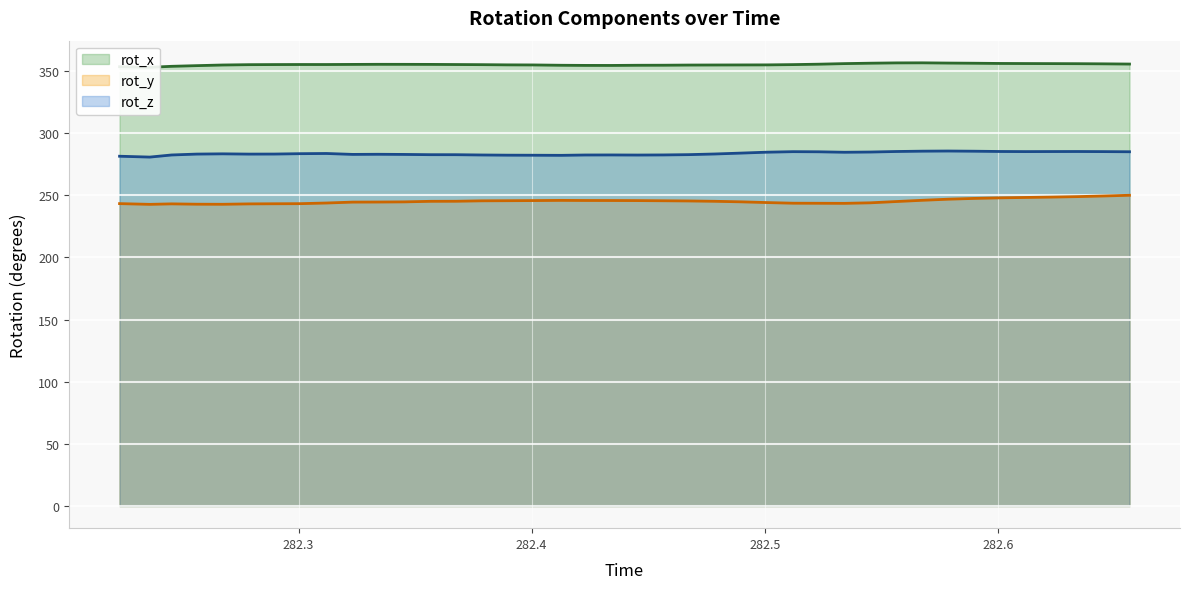

True or false: rot_z (line) and rot_x (line) intersect in this chart.

False